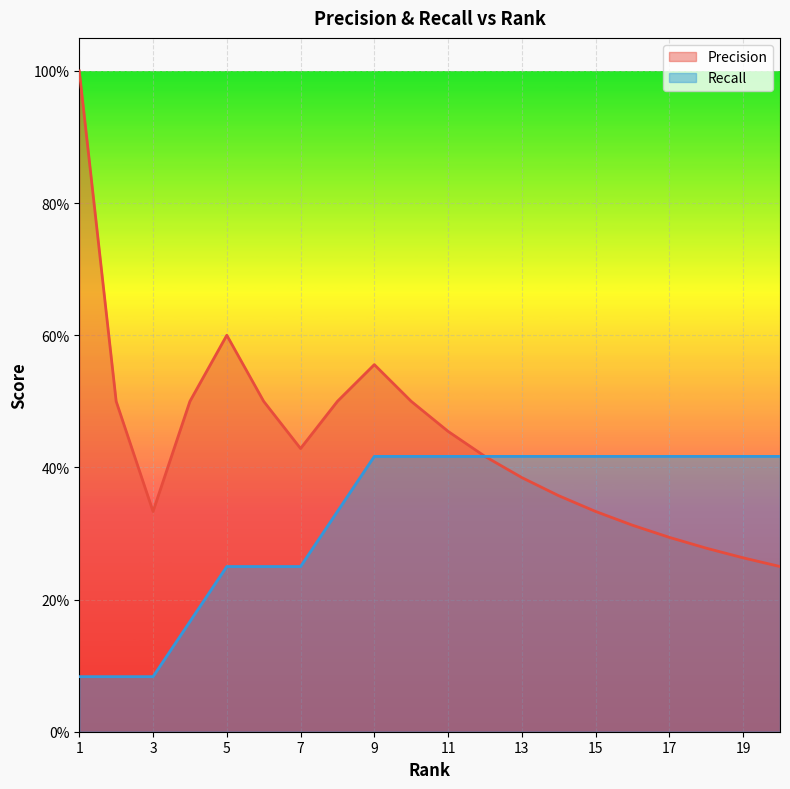

What is the value of the Precision point at the 12th from the left?

0.4